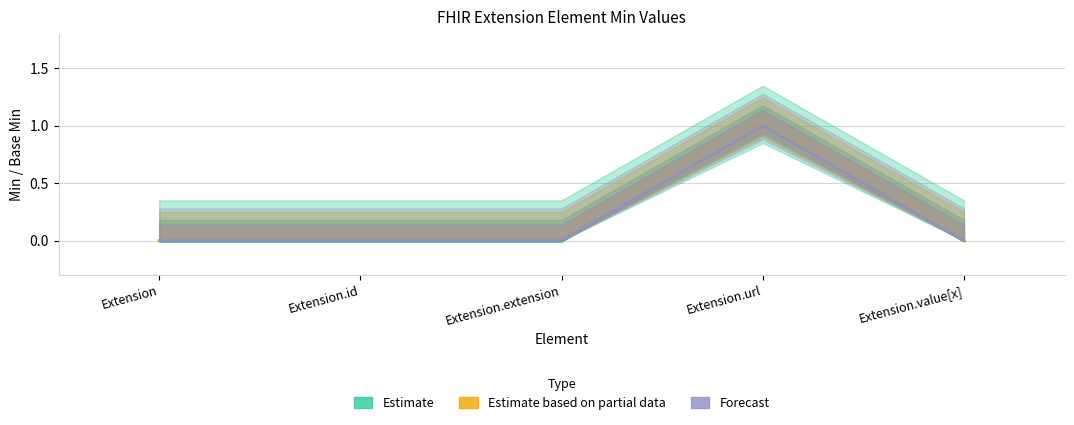

List the labels in order of Base Min (Forecast) value, largest first.

Extension.url, Extension, Extension.id, Extension.extension, Extension.value[x]